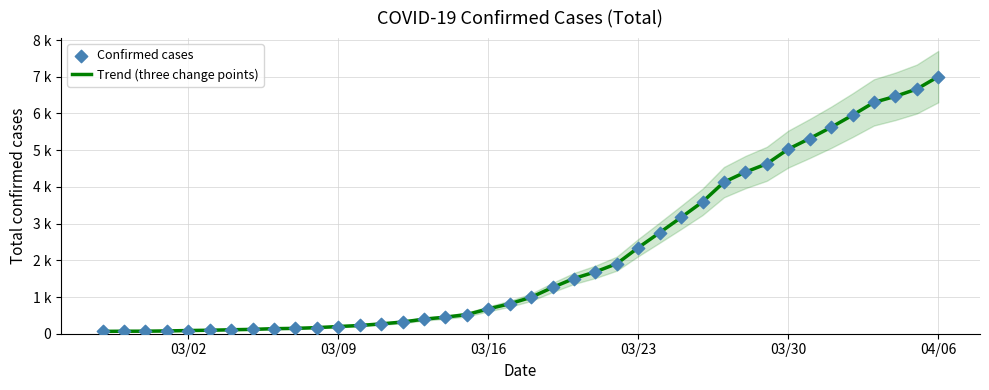

Is the value of Trend (three change points) at 03/30 greater than the value of Confirmed cases at 19?

No